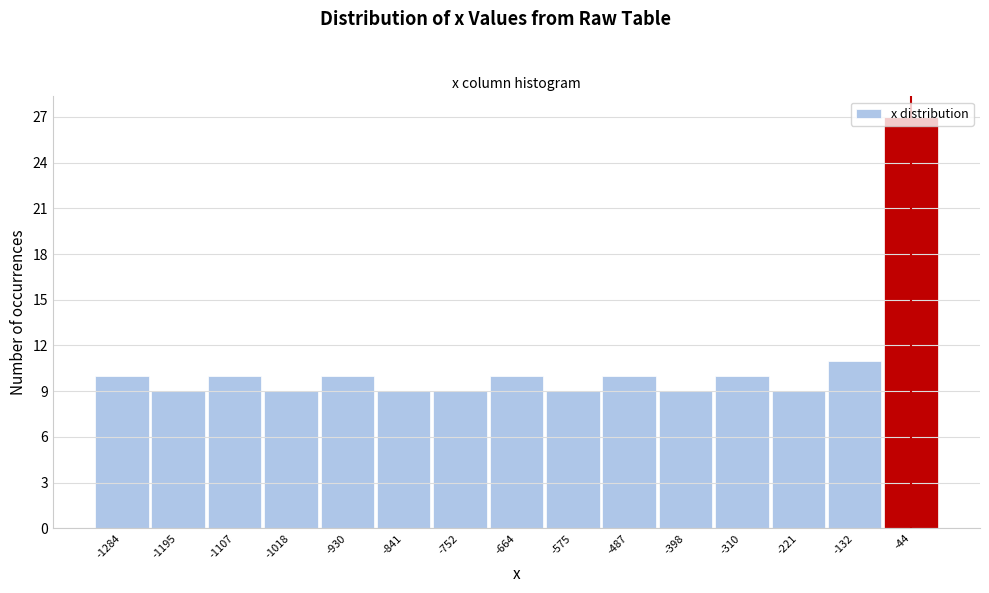

Over which range of the x-axis is the bar tallest?

-90 to 0